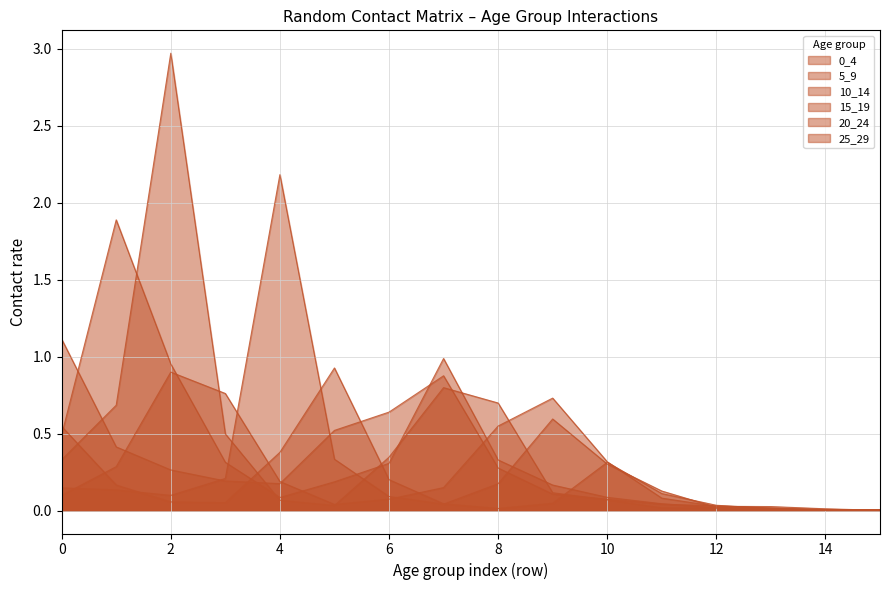

At which category does the chart reach its peak across all series?

2